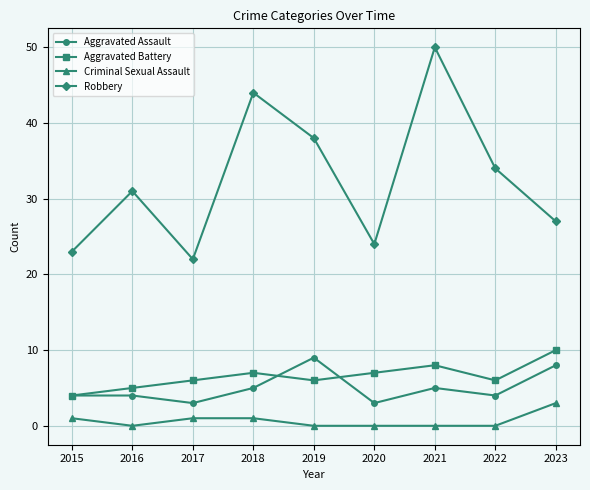

Count the number of data series in this chart.

4